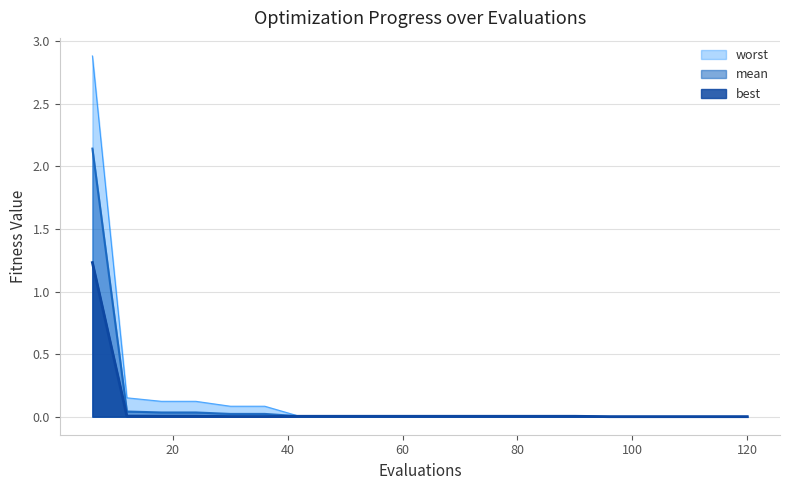

Which has a higher value, 60 or 12?

12